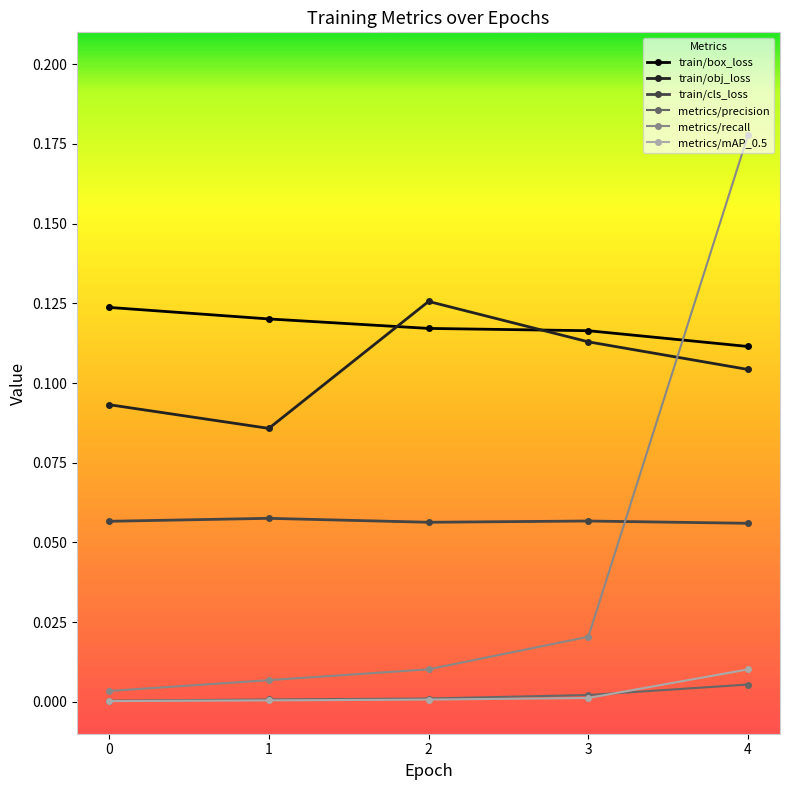

Is the value of metrics/precision at 2 greater than the value of metrics/mAP_0.5 at 4?

No